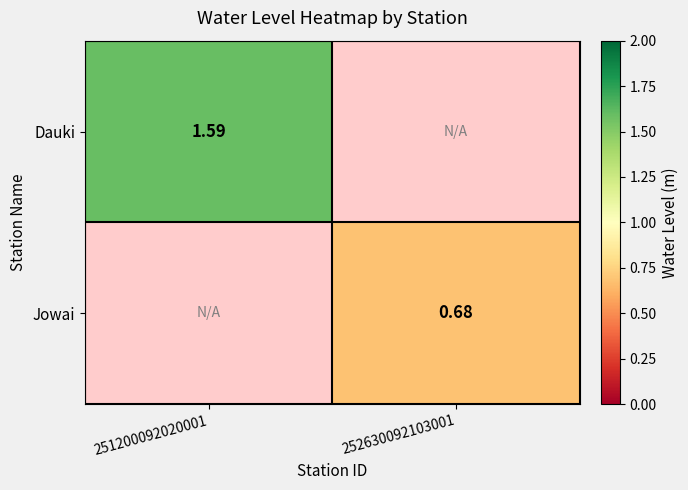

The Jowai series shows 1.2 at 252630092103001. True or false?

False